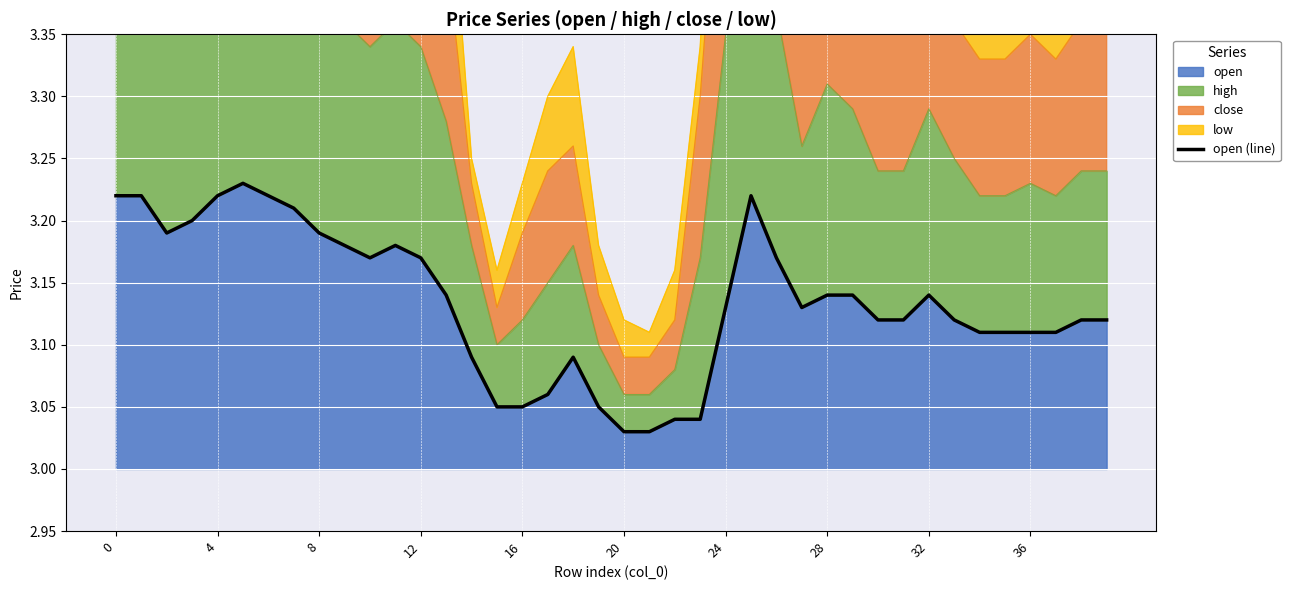

The open series shows 1.1 at 12. True or false?

False